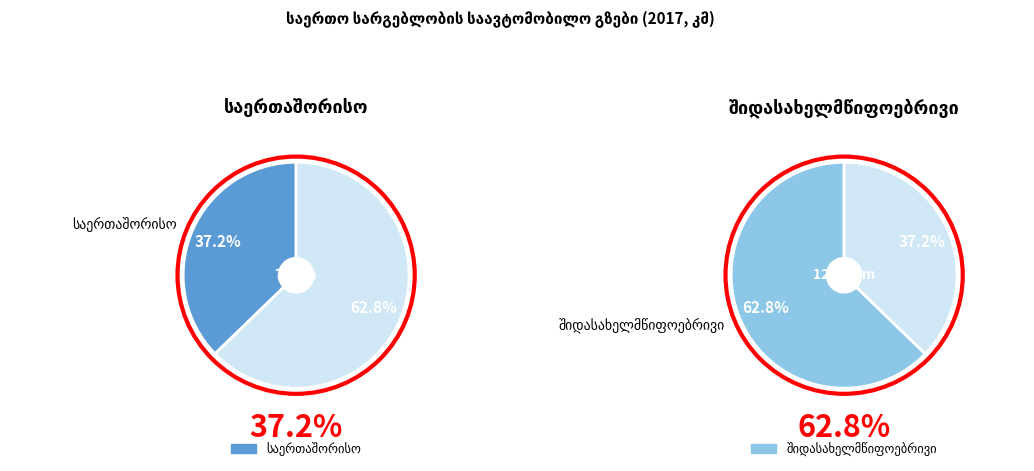

What is the largest slice in the pie chart?

შიდასახელმწიფოებრივი